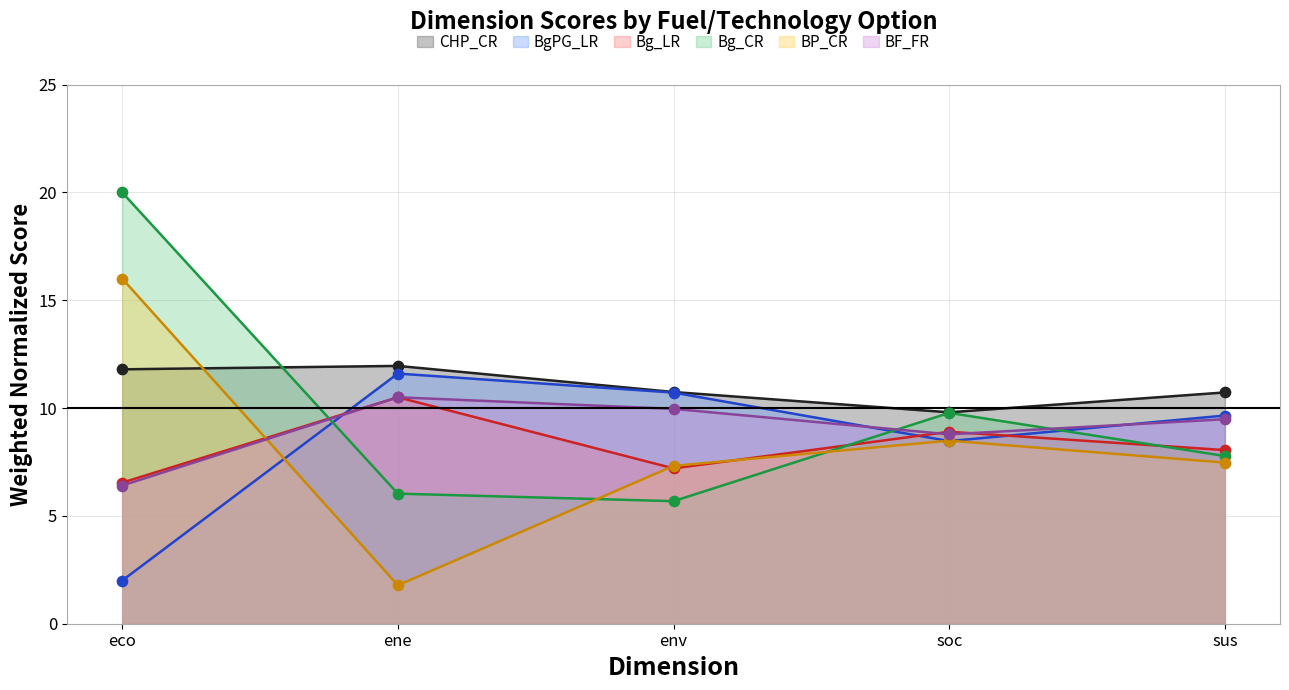

Which series reaches the maximum Y coordinate?

Bg_CR